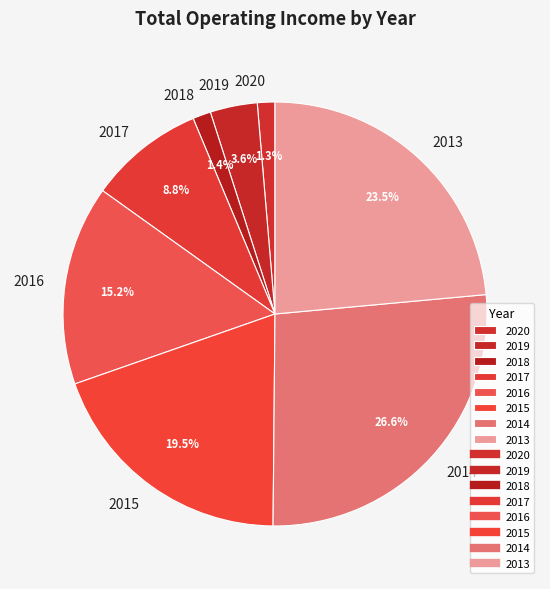

To the nearest percent, what is the difference between the largest and smallest slice percentages?

25%